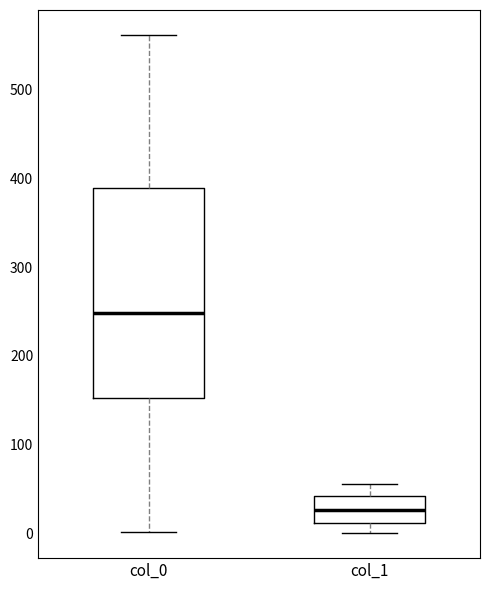

Which box's median line is the lowest?

col_1